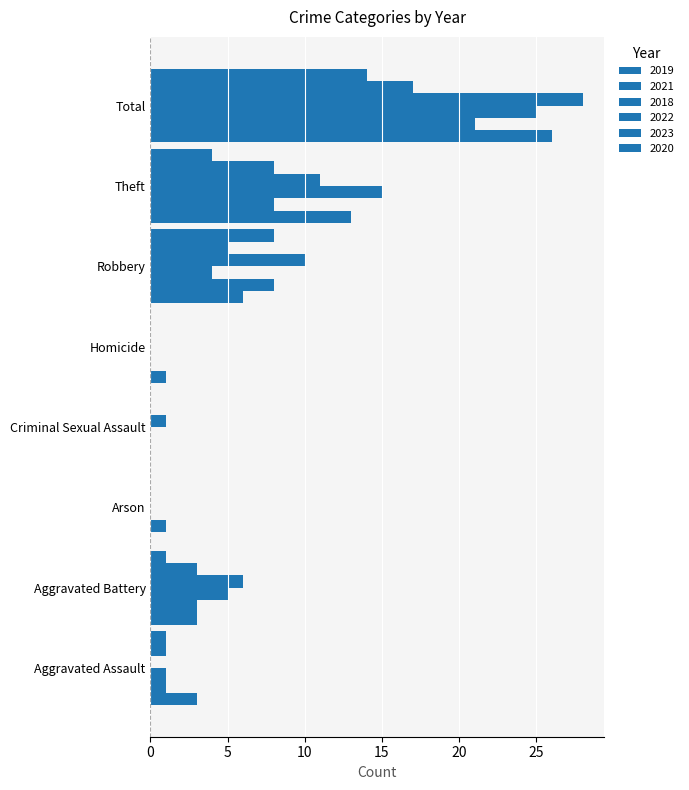

Count the number of data series in this chart.

6